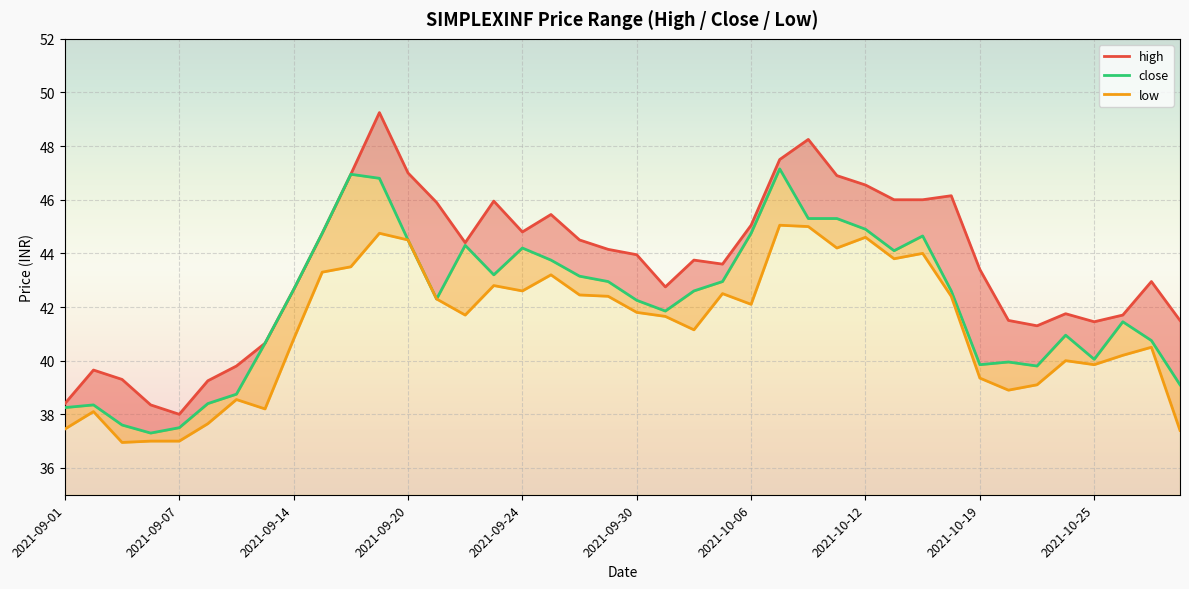

True or false: low has more than 0 points higher than both neighbors.

True